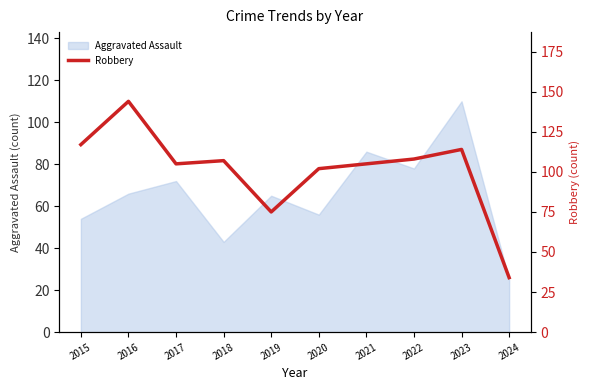

At which category does the data reach its first local valley?

2017